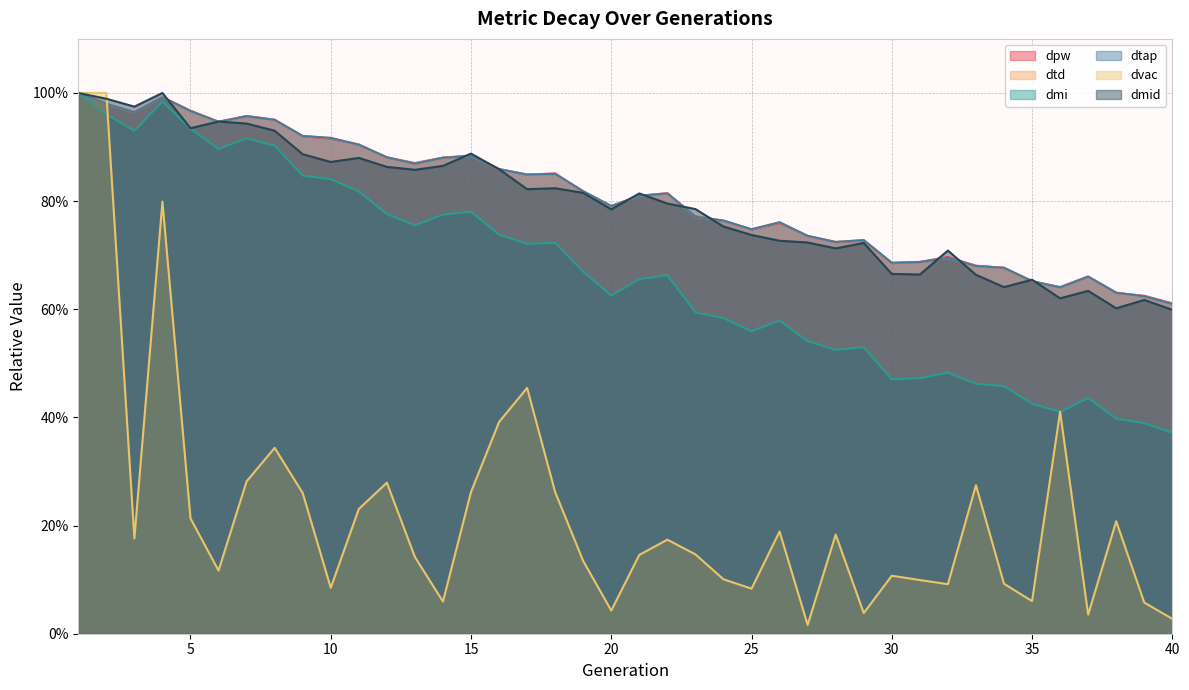

How many times do dvac and dmid cross each other?

1